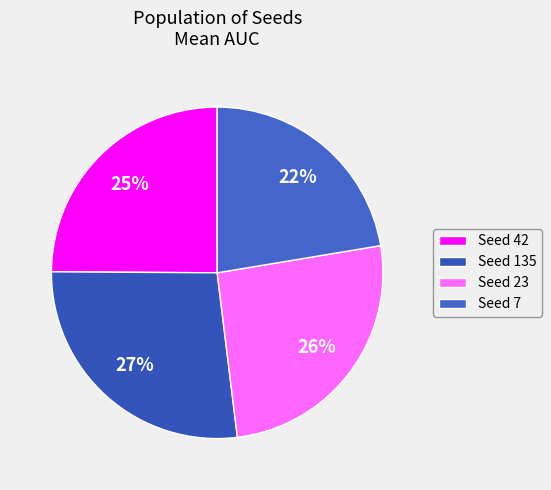

How many segments does this pie chart have?

4